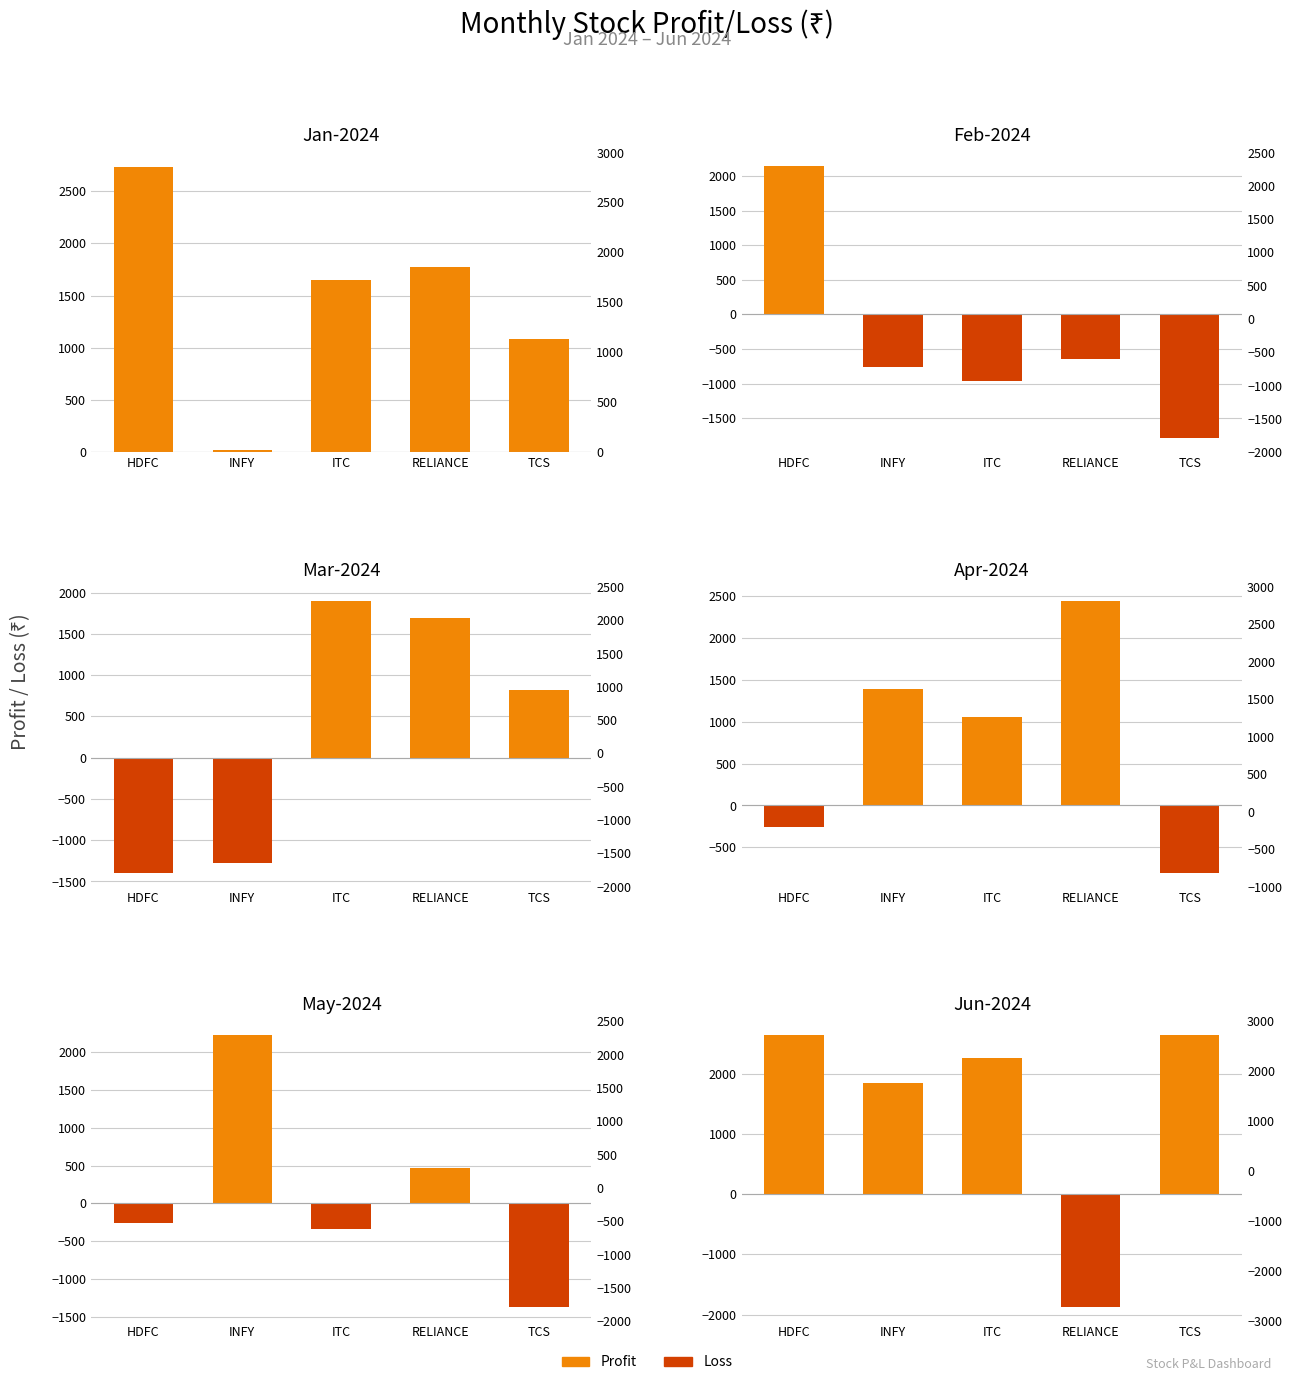

What is the difference between the maximum and minimum values in the May-2024 series?

3605